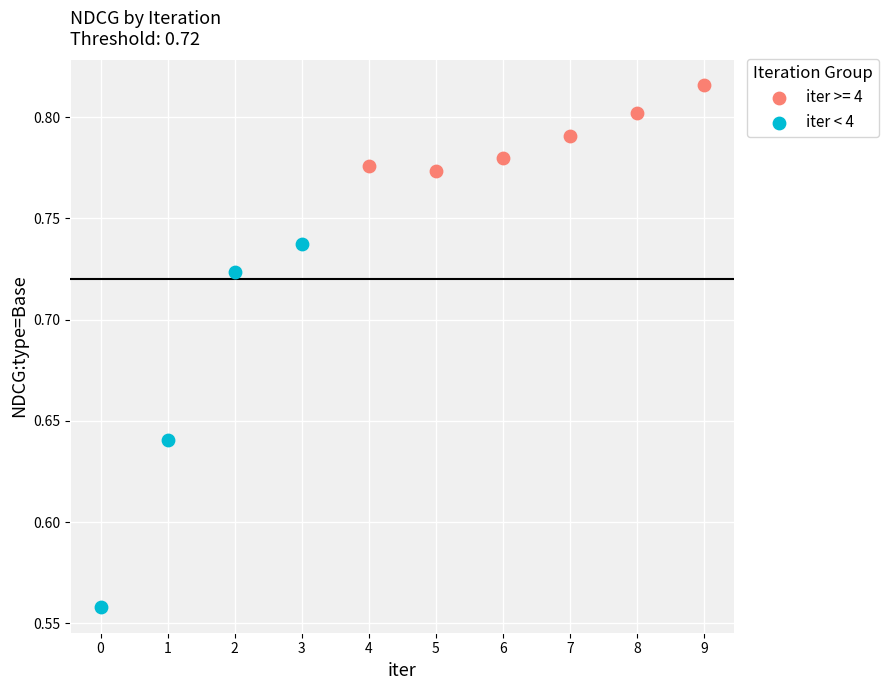

Which series contains the lowest Y value?

iter < 4